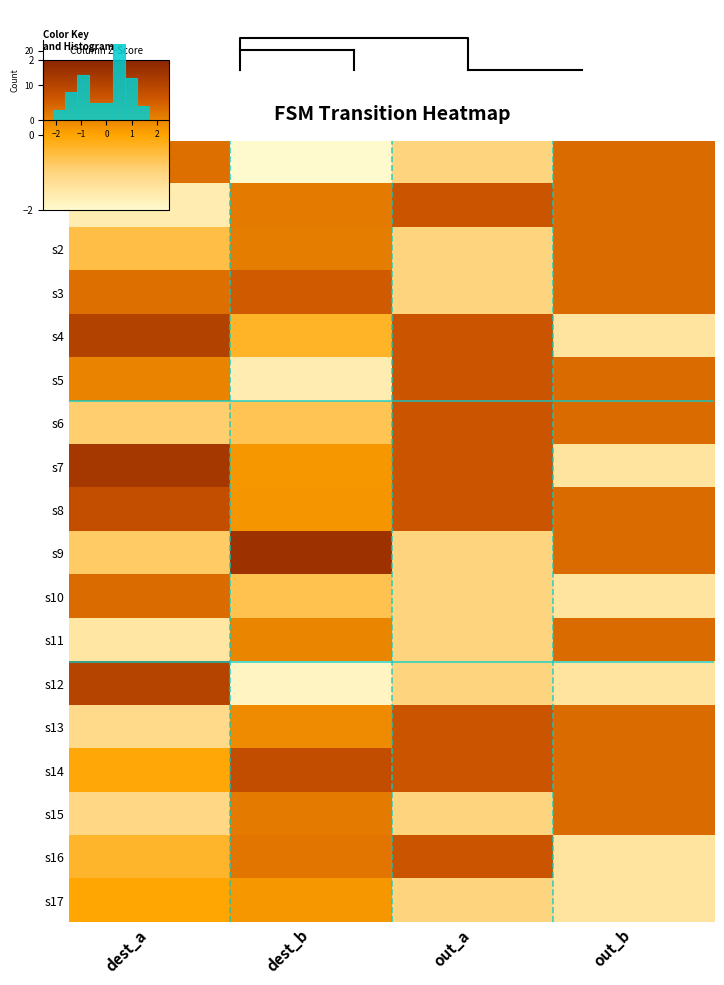

At which category does the chart reach its peak across all series?

dest_b